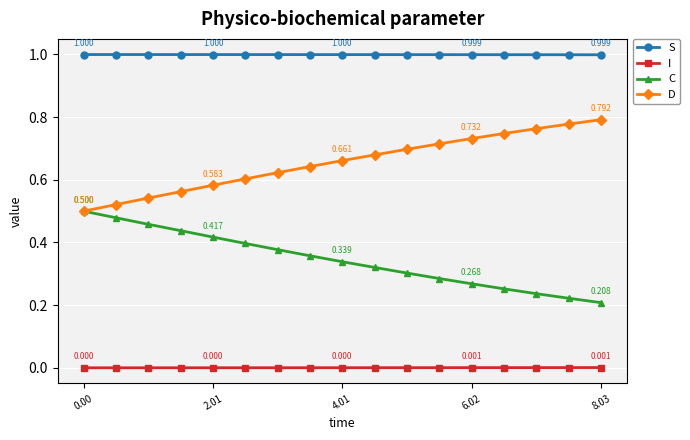

Which series has the largest total across all categories?

S